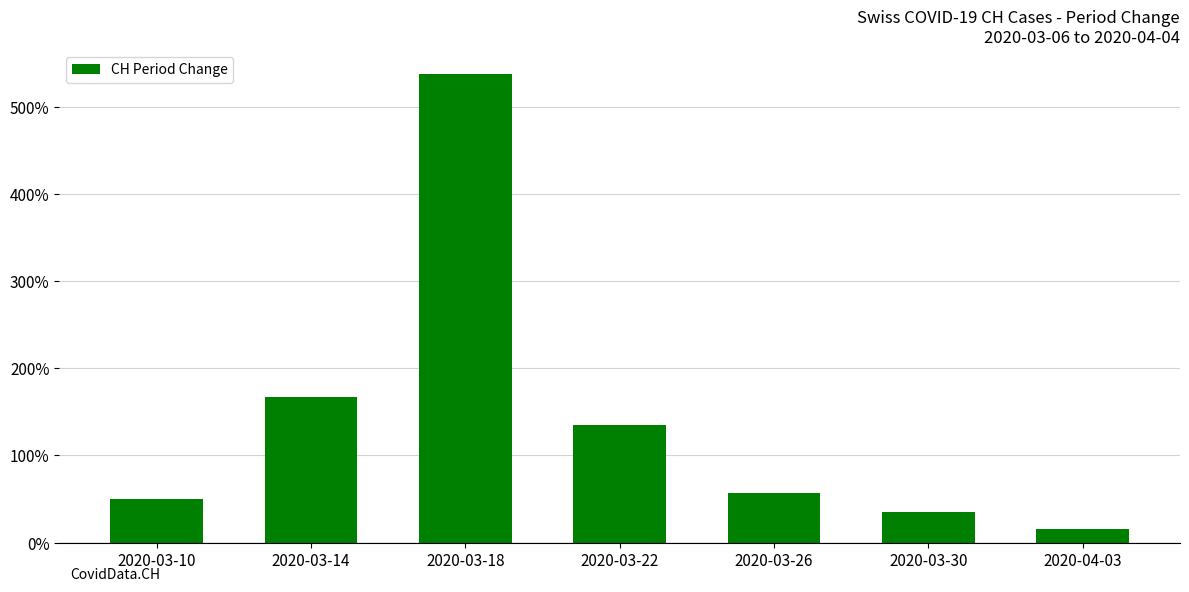

What is the minimum value shown in the chart?

0.2